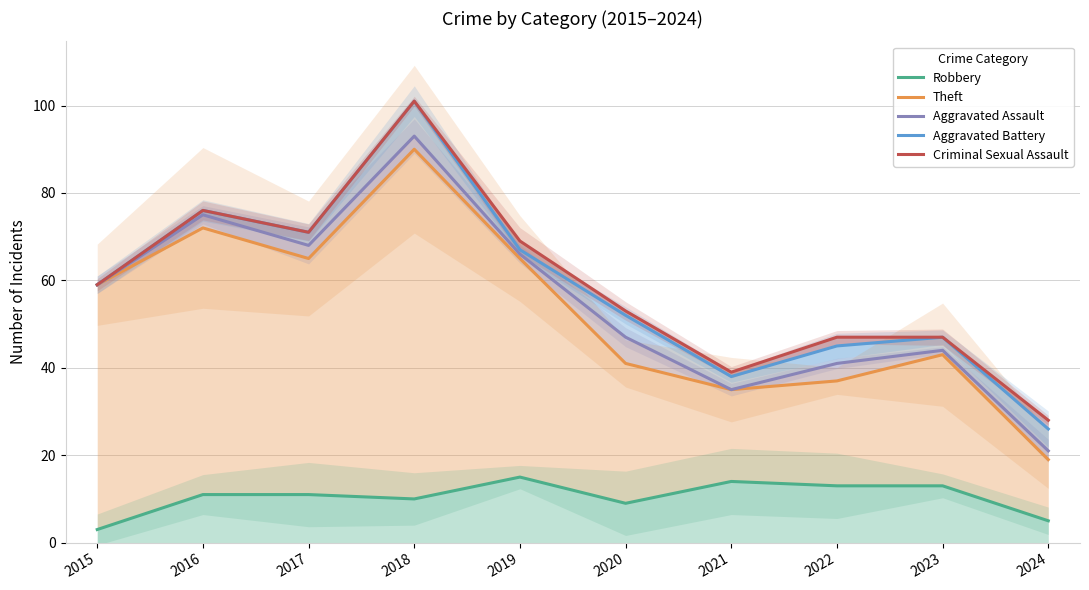

True or false: Aggravated Assault has a value of 16 at 2017.

False